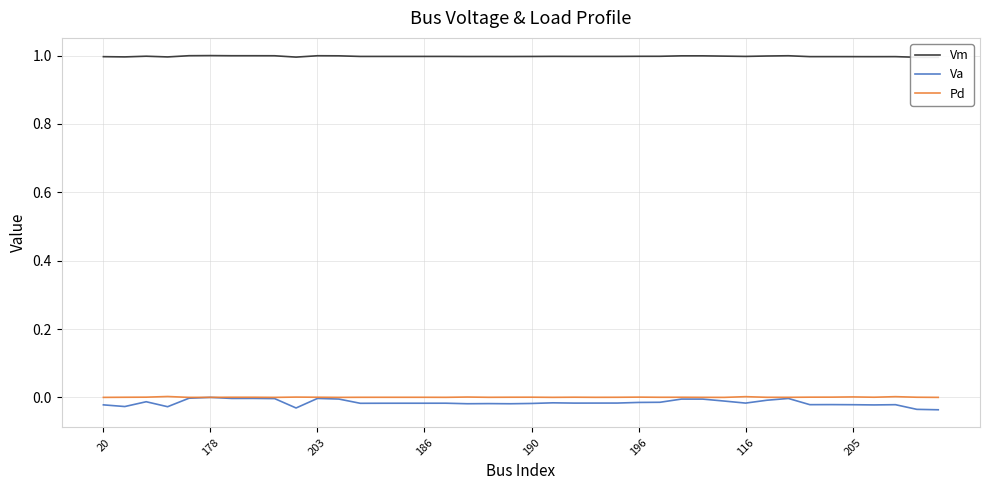

How many values in the Pd series exceed 0?

34